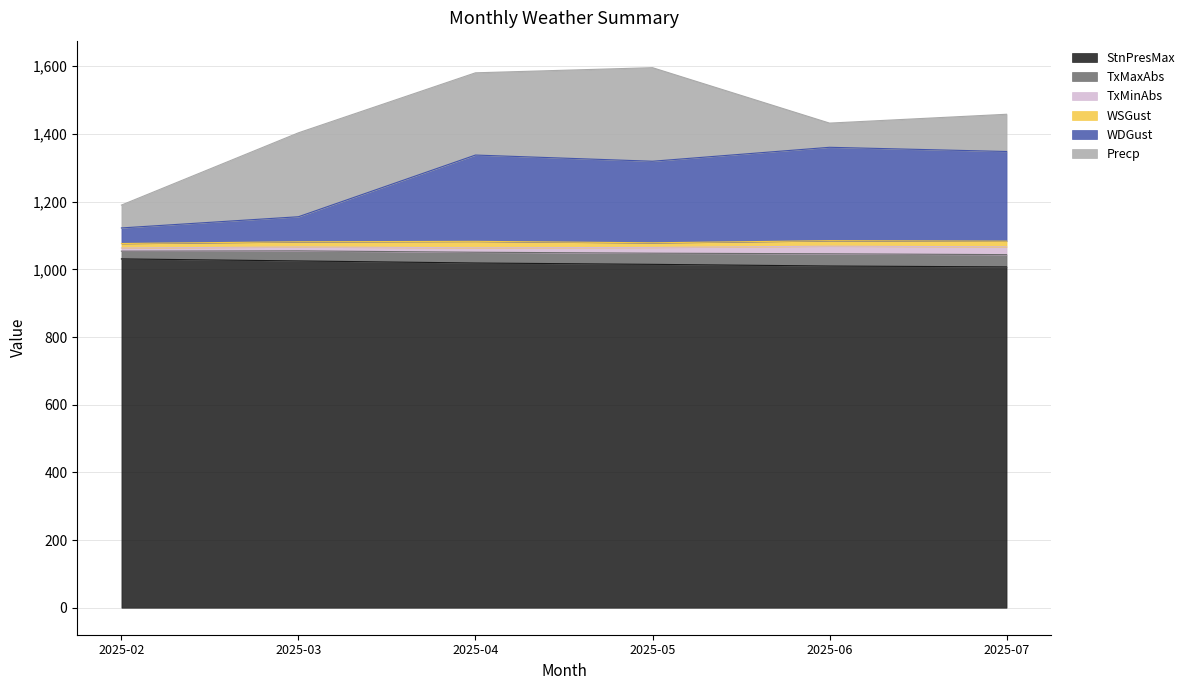

How many data points in WDGust are less than 255?

3